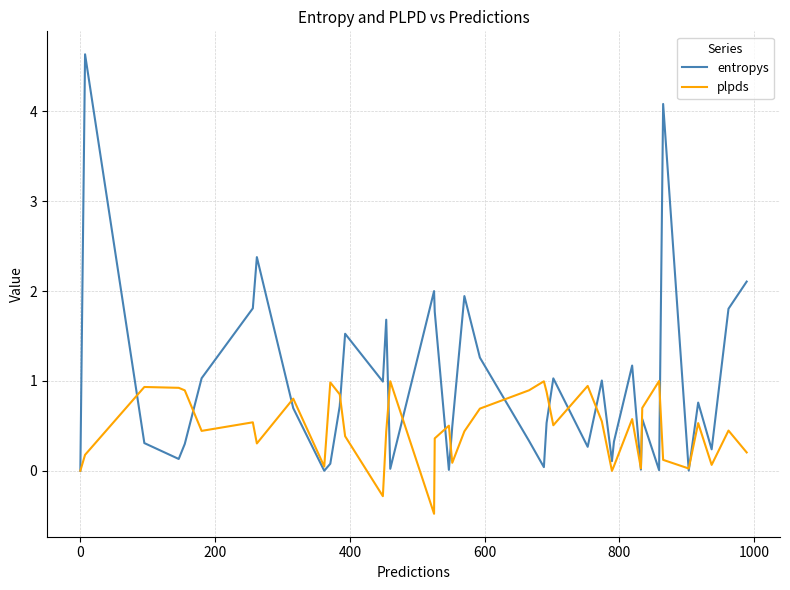

Rank the series by their maximum value, from lowest to highest.

plpds, entropys